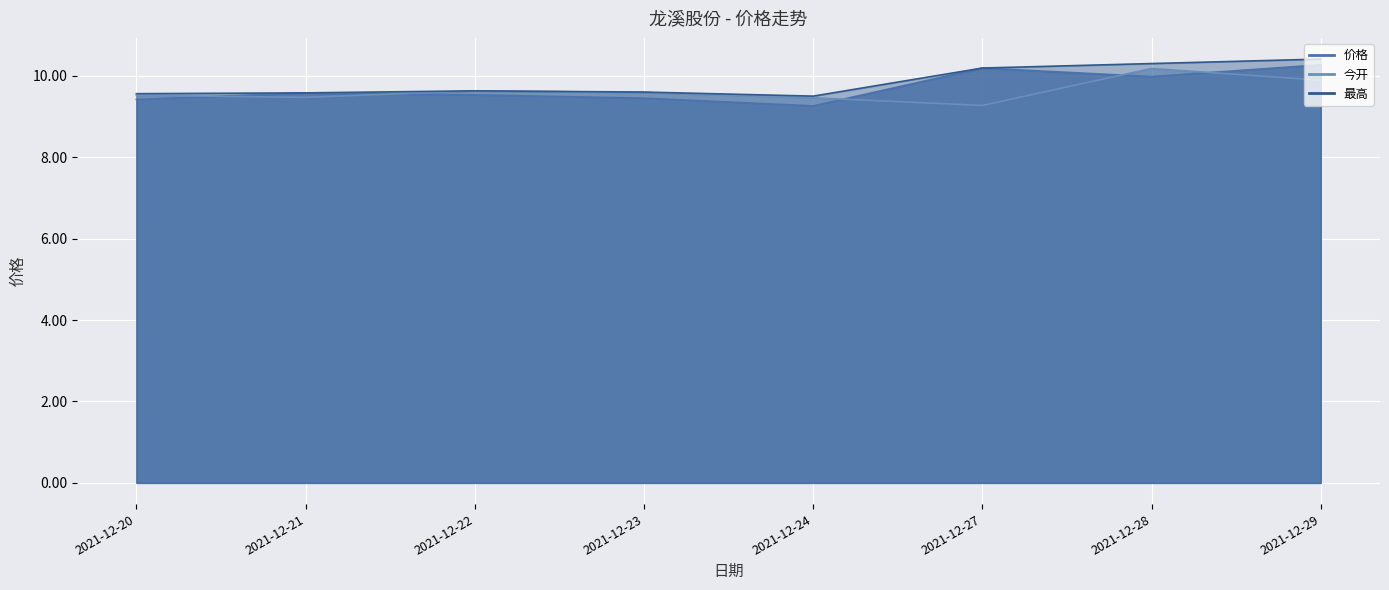

True or false: 今开 and 最高 intersect in this chart.

False